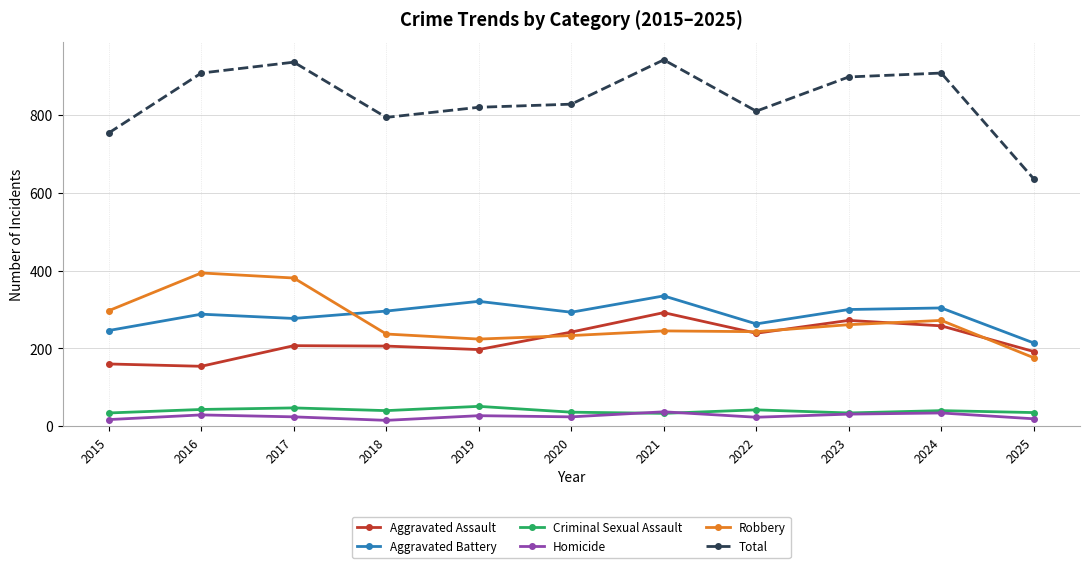

True or false: Aggravated Battery and Criminal Sexual Assault intersect in this chart.

False